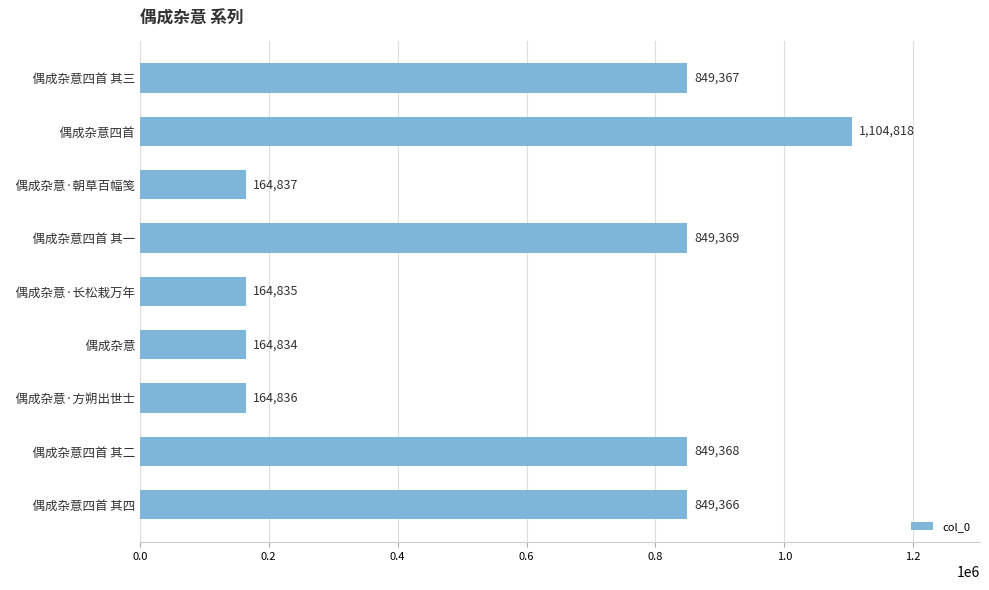

How many bars are there in total?

9